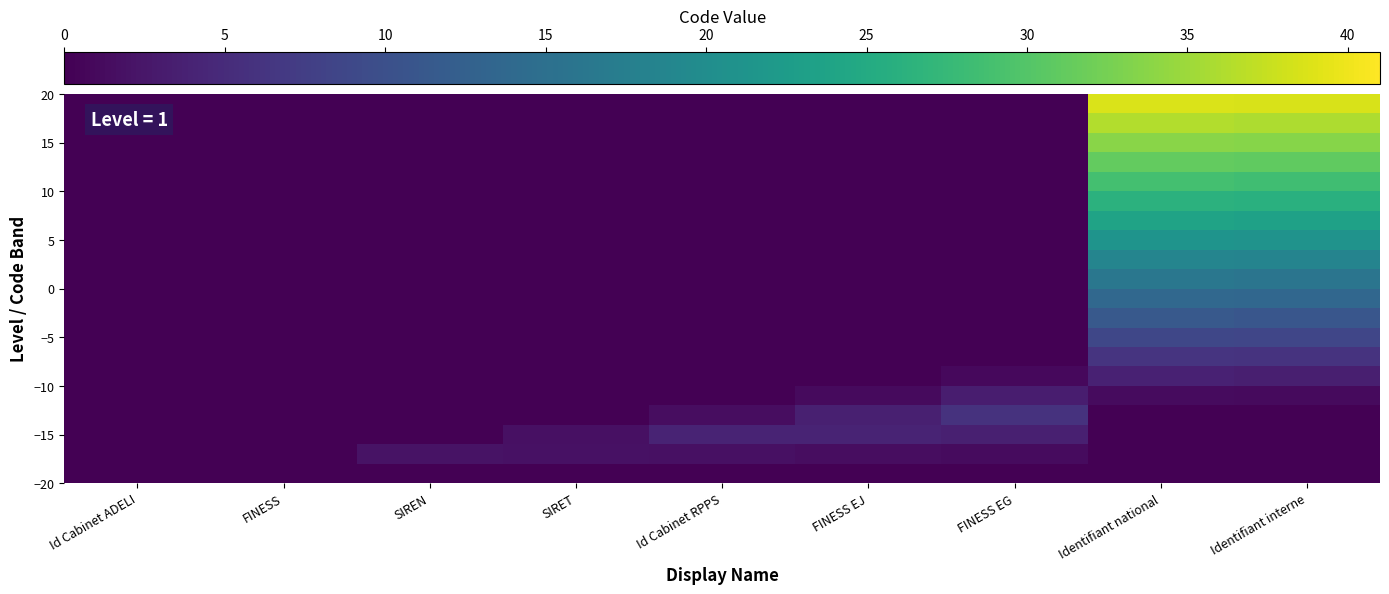

Reading left to right, list all the values displayed in this chart.

0.0	0.0	0.0	0.0	0.0	0.0	0.0	38.7	38.5